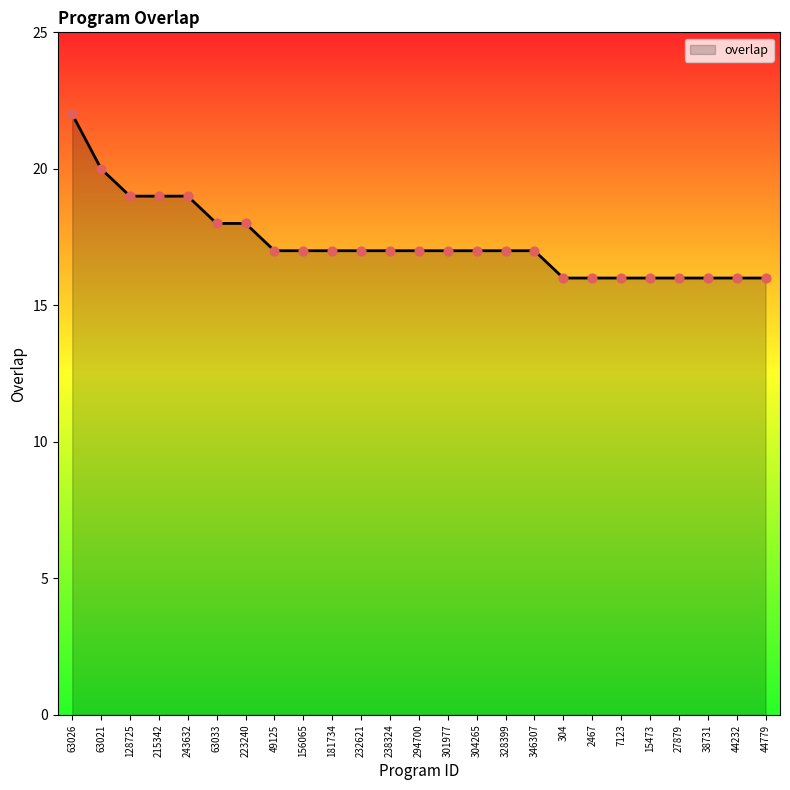

What is the ratio of the value at 27879 to the value at 15473?

1.0